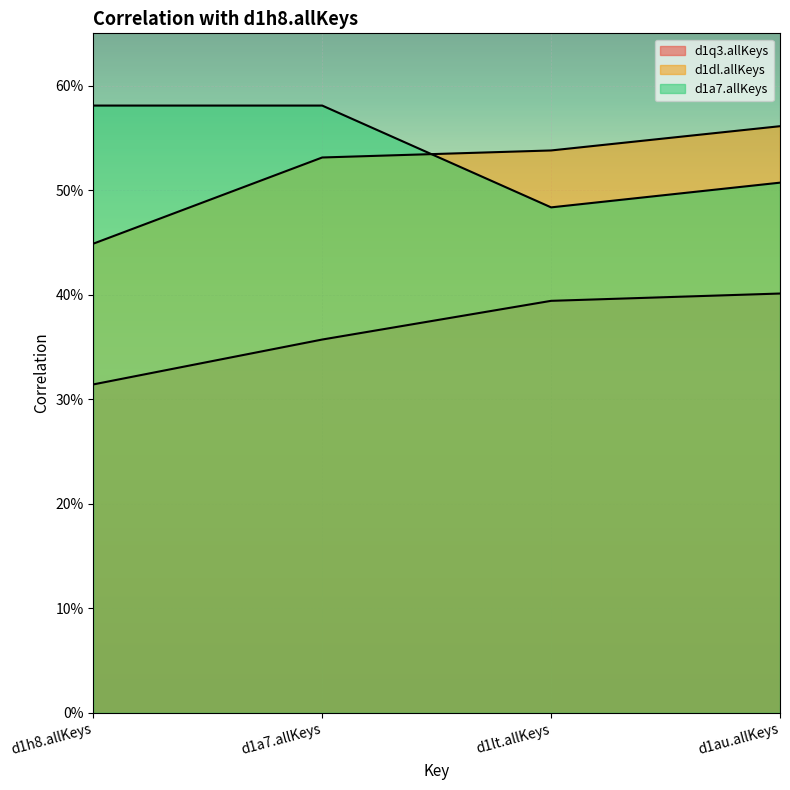

How many series are shown in this chart?

3